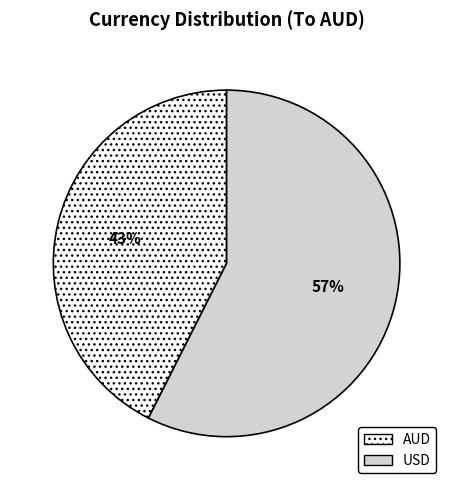

How many slices are in this pie chart?

2